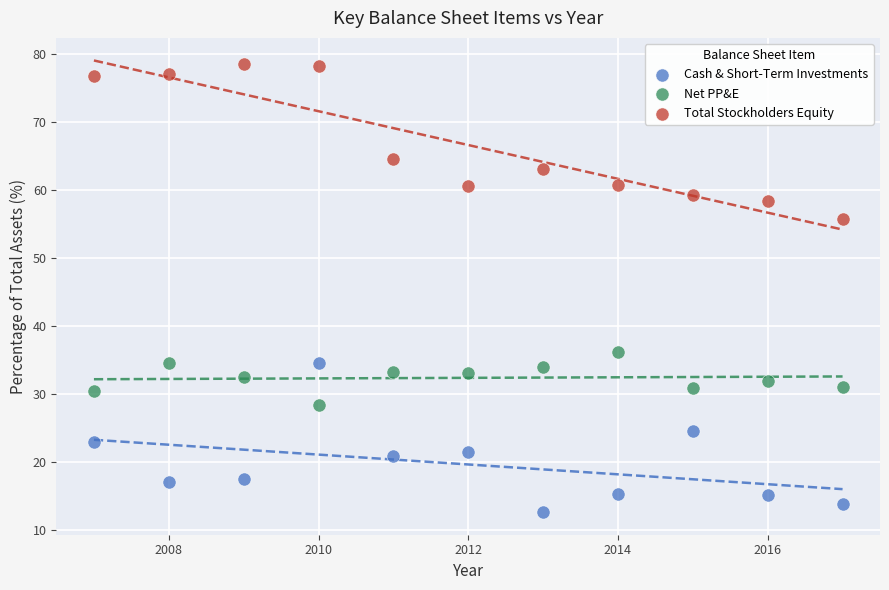

Across all data points, what is the range of X values (max minus min)?

10.0